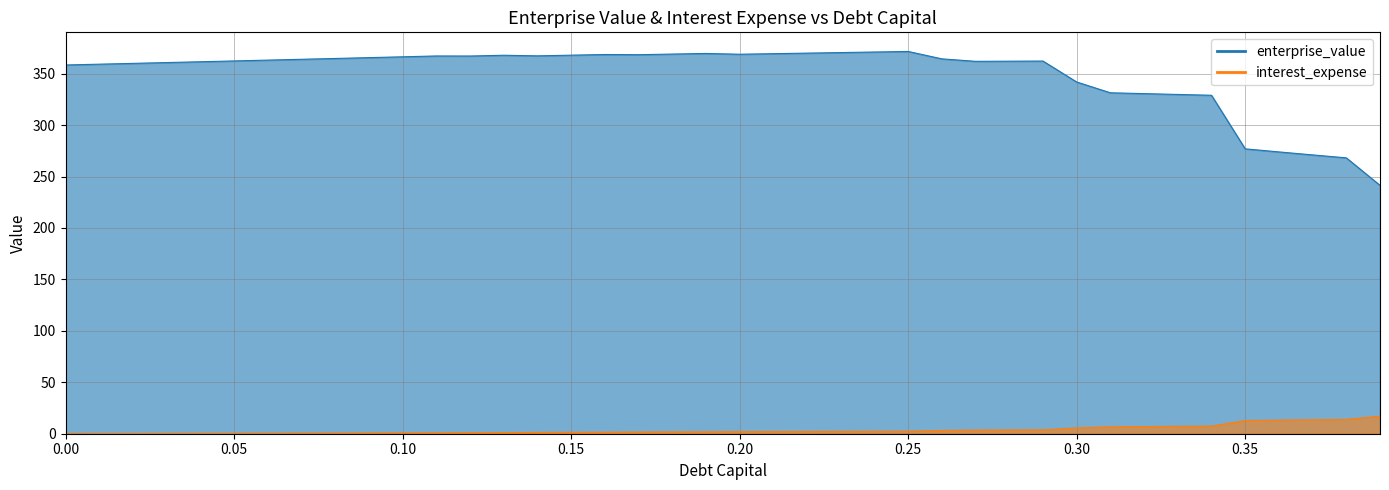

True or false: enterprise_value and interest_expense cross at least once.

False